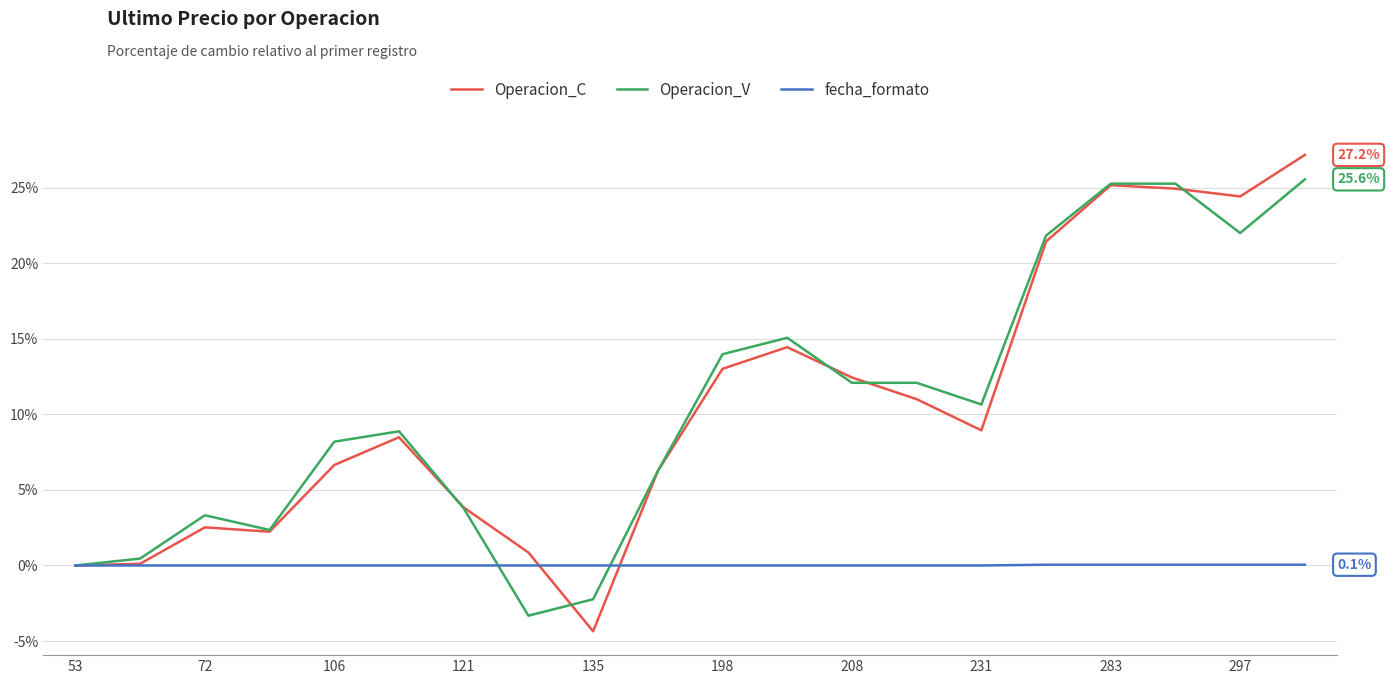

What is the difference between the maximum and minimum values in the fecha_formato series?

0.1